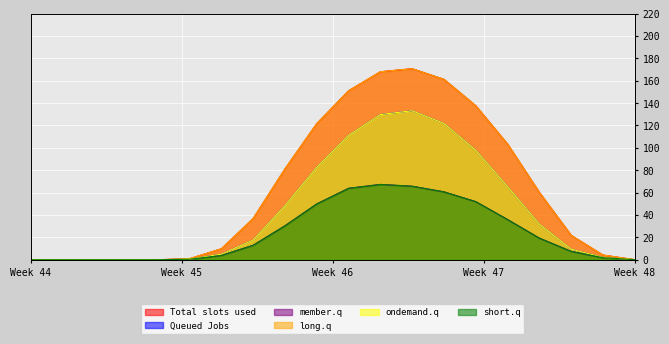

How many data points in row_0.0 are above 36?

10